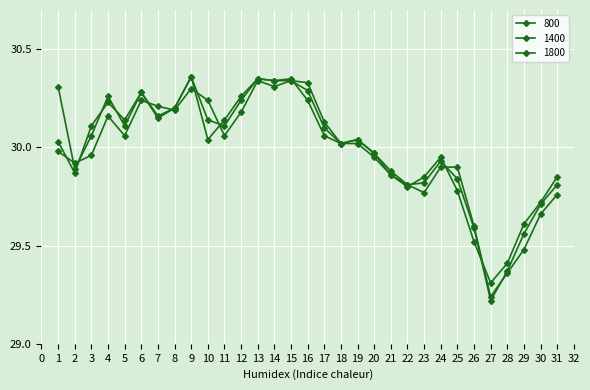

How many data points does each series have?

31